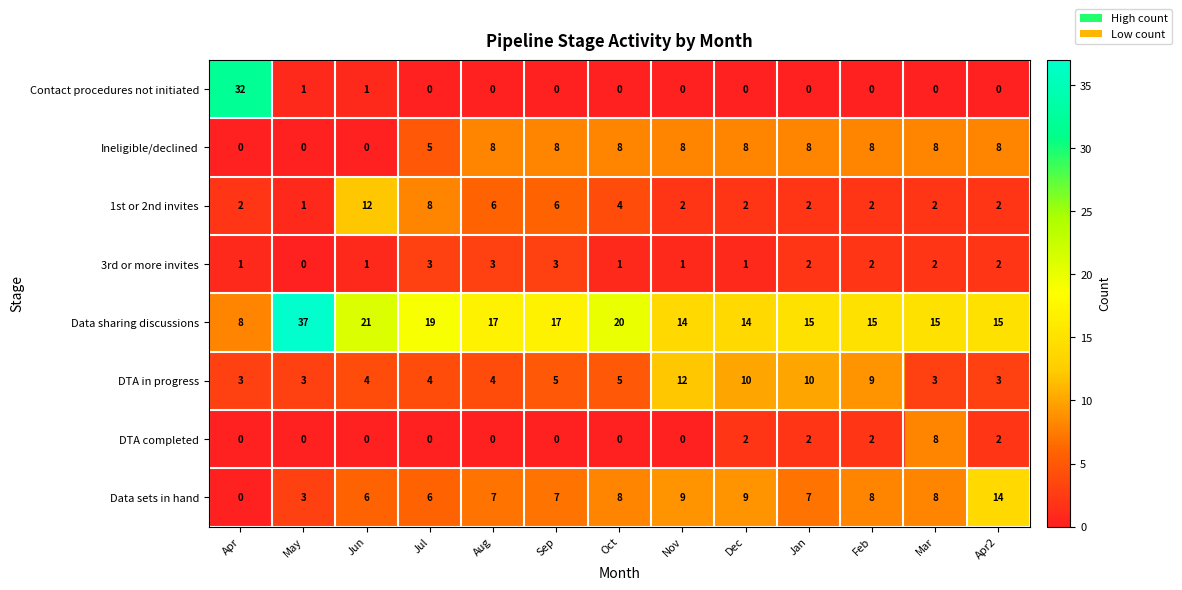

The DTA in progress series shows 6 at Jun. True or false?

False